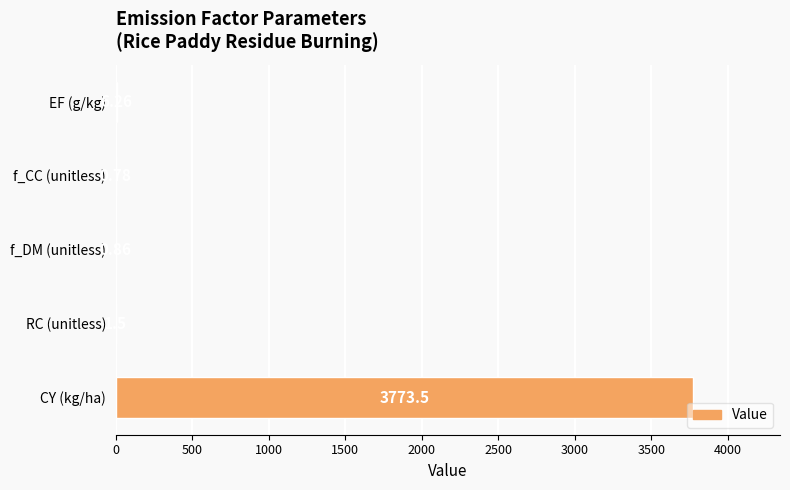

What is the greatest value displayed?

3773.5